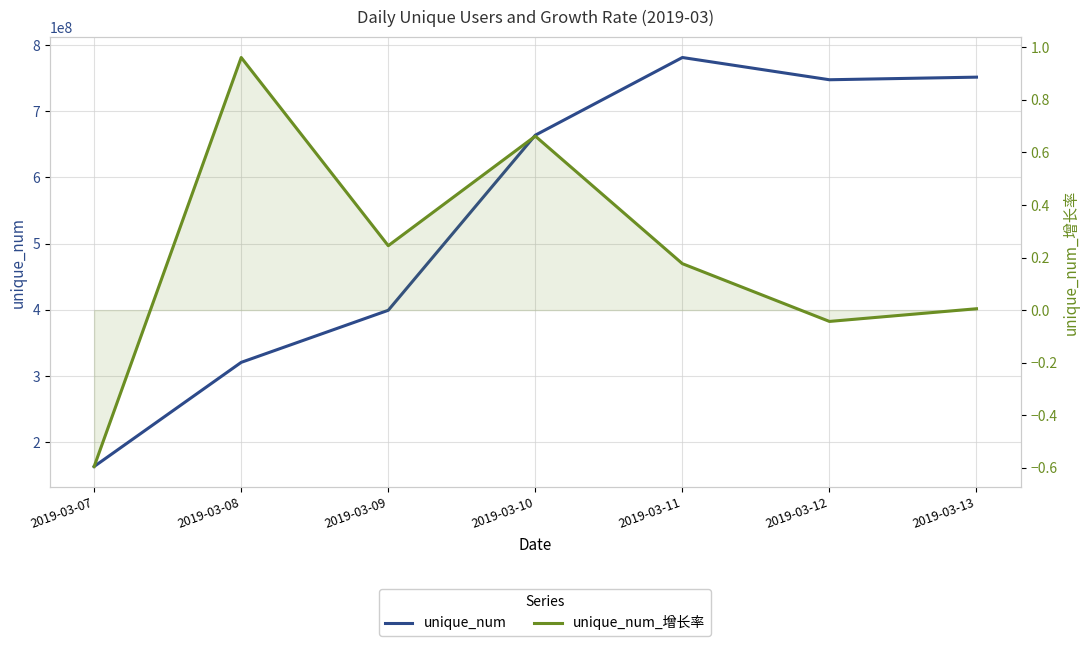

Which category has the lowest value across all series?

2019-03-07